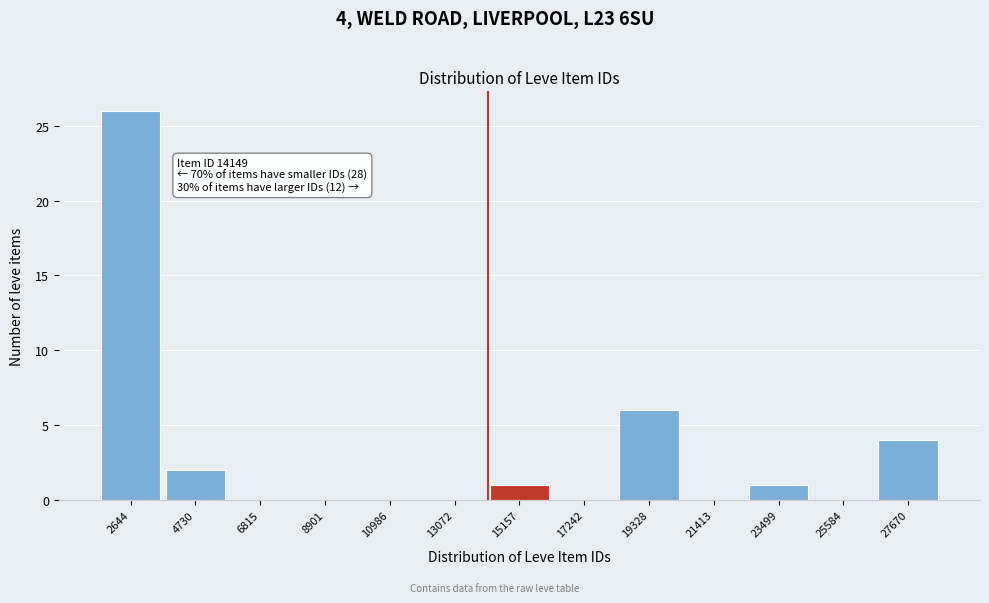

Which range on the x-axis has the tallest bar?

1500 to 3500